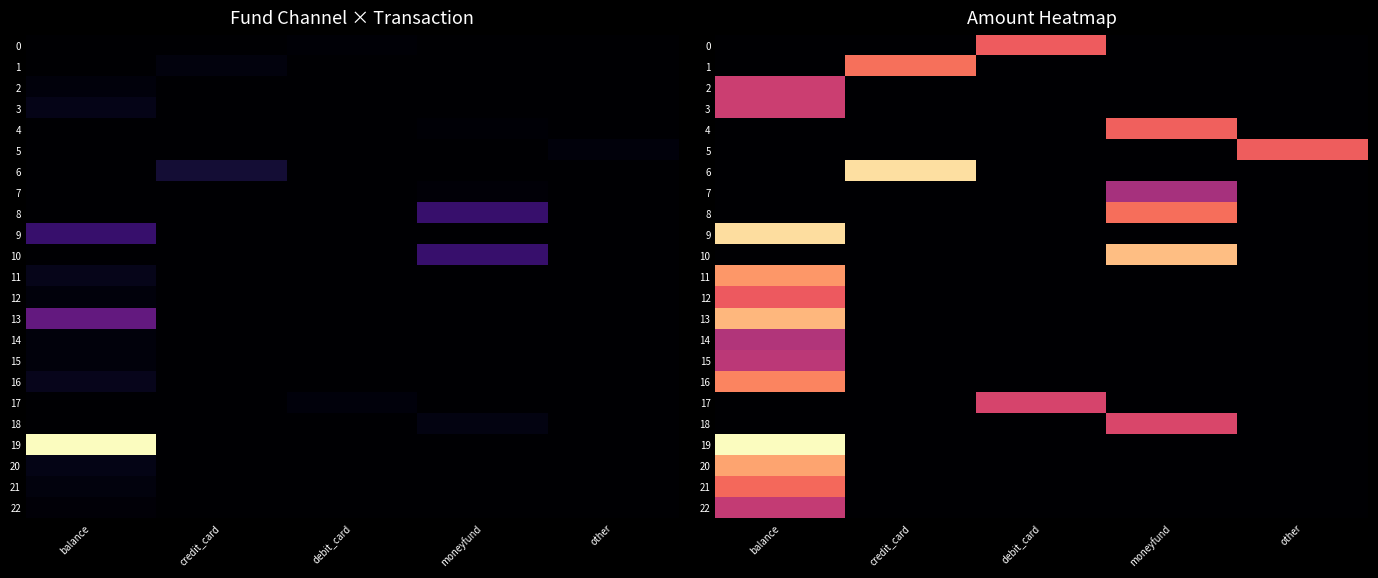

How many series are shown in this chart?

23